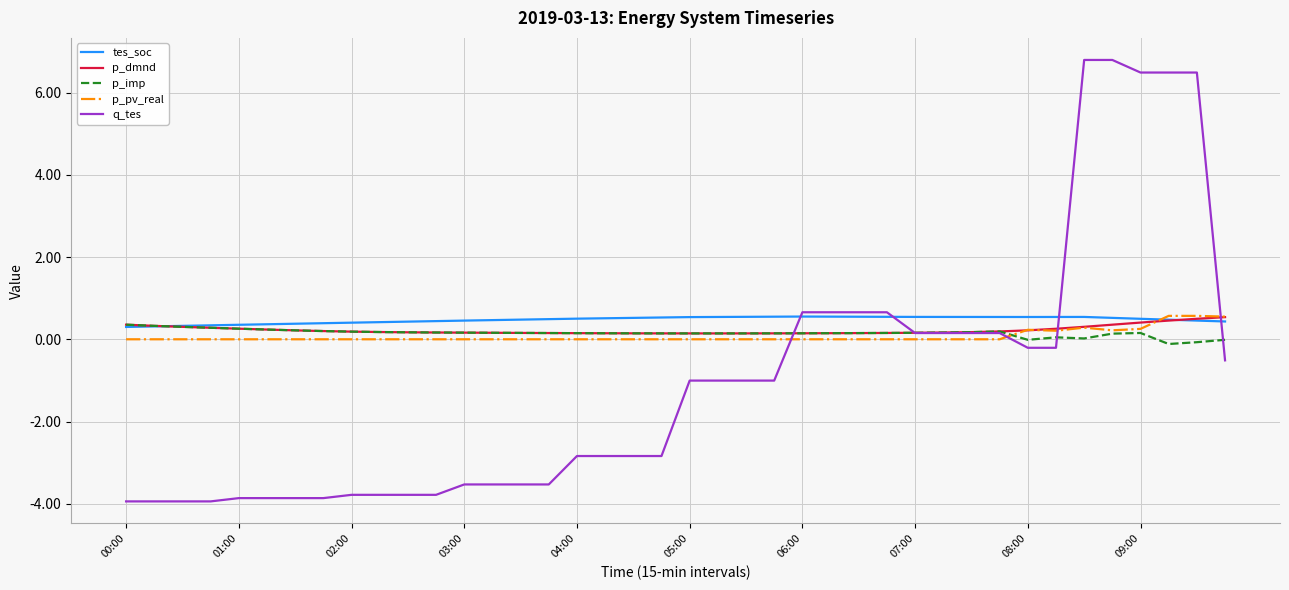

Which series has the widest spread of values?

q_tes